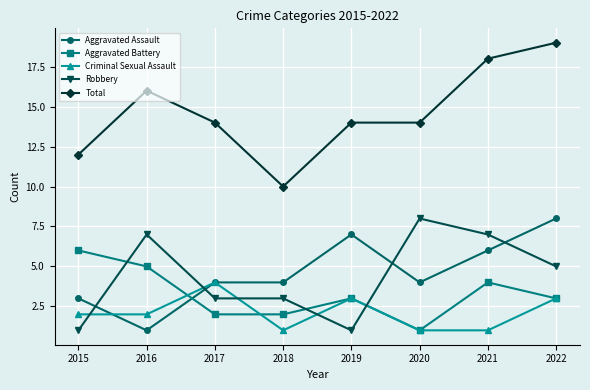

How many series are shown in this chart?

5